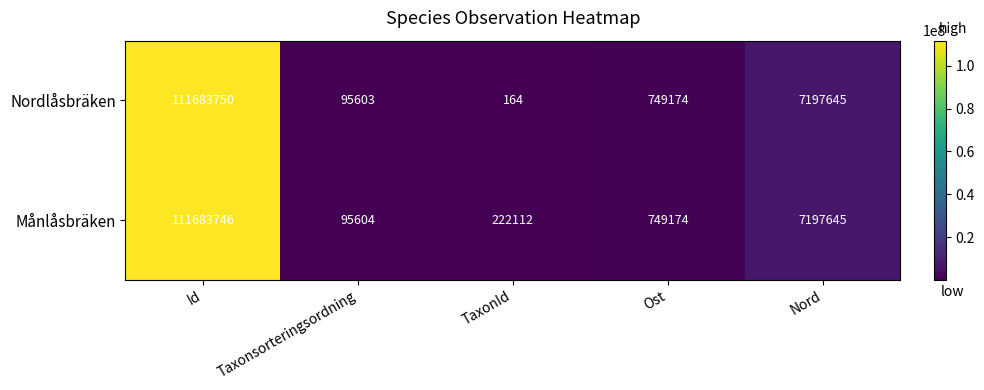

Which category has the highest value across all series?

Id